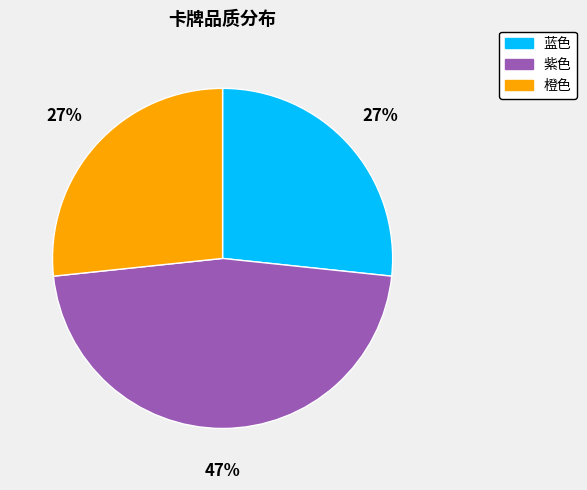

How many segments does this pie chart have?

3